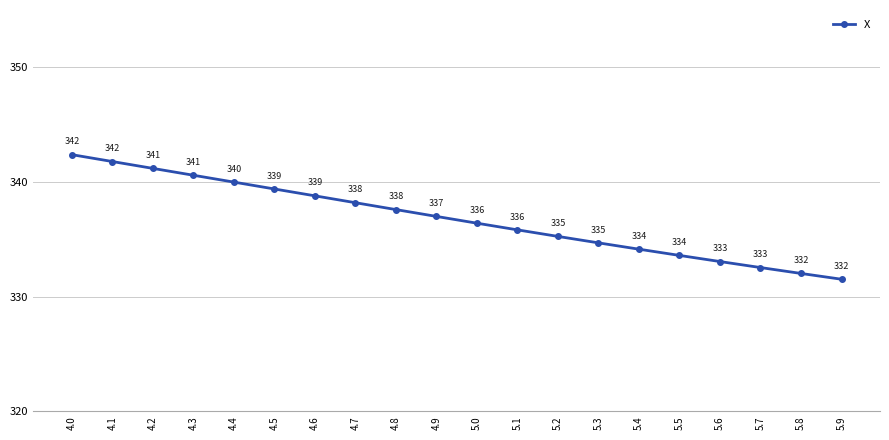

What is the greatest value displayed?

342.4